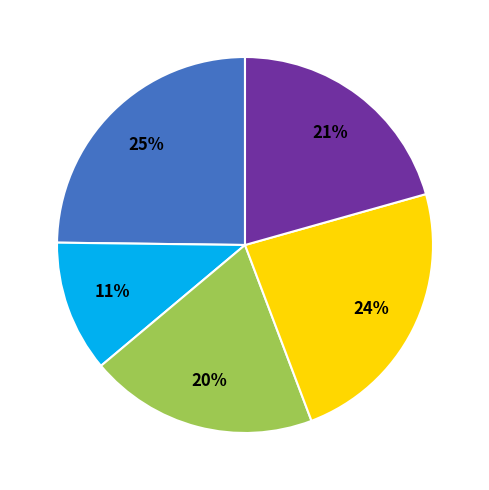

To the nearest percent, what is the average slice percentage?

20%